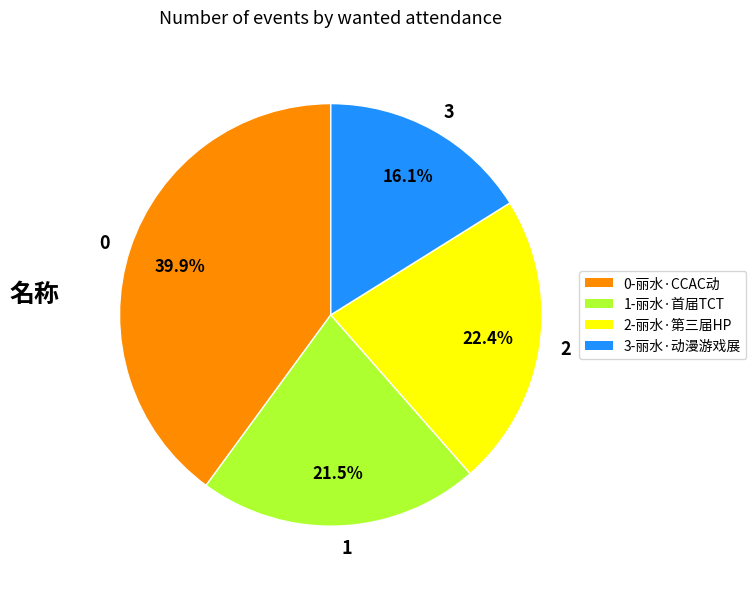

Rank the categories by value from lowest to highest.

3, 1, 2, 0